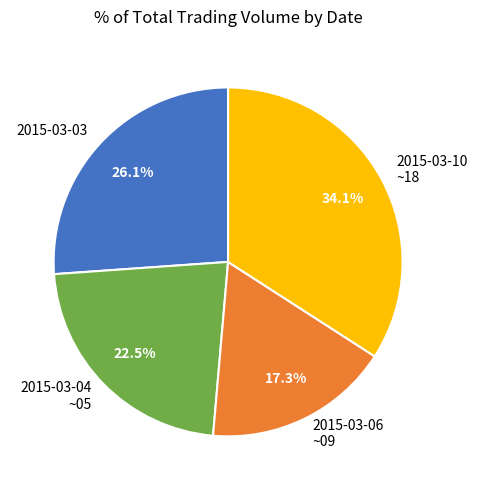

Which category has the biggest portion of the pie?

2015-03-10 ~18